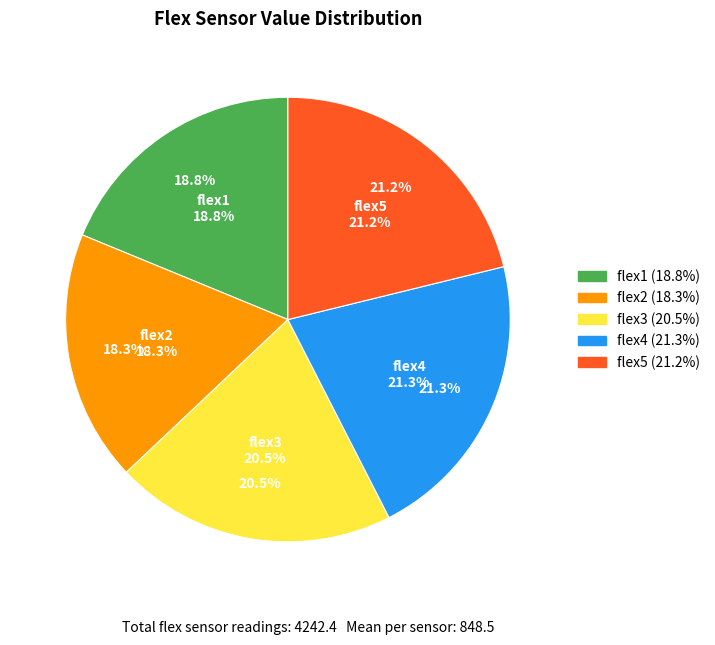

The 13 slice represents 1% of the pie. True or false?

False